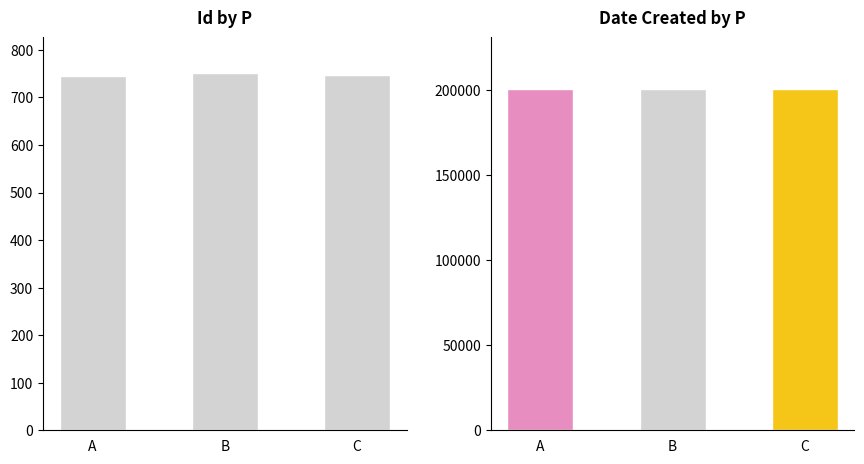

What are all the series names shown in the legend?

Id, Date Created